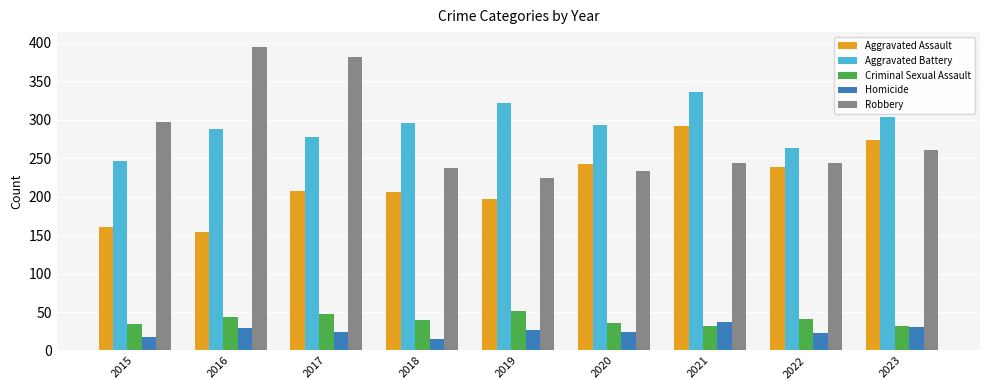

Which label corresponds to the largest value in the chart?

2016